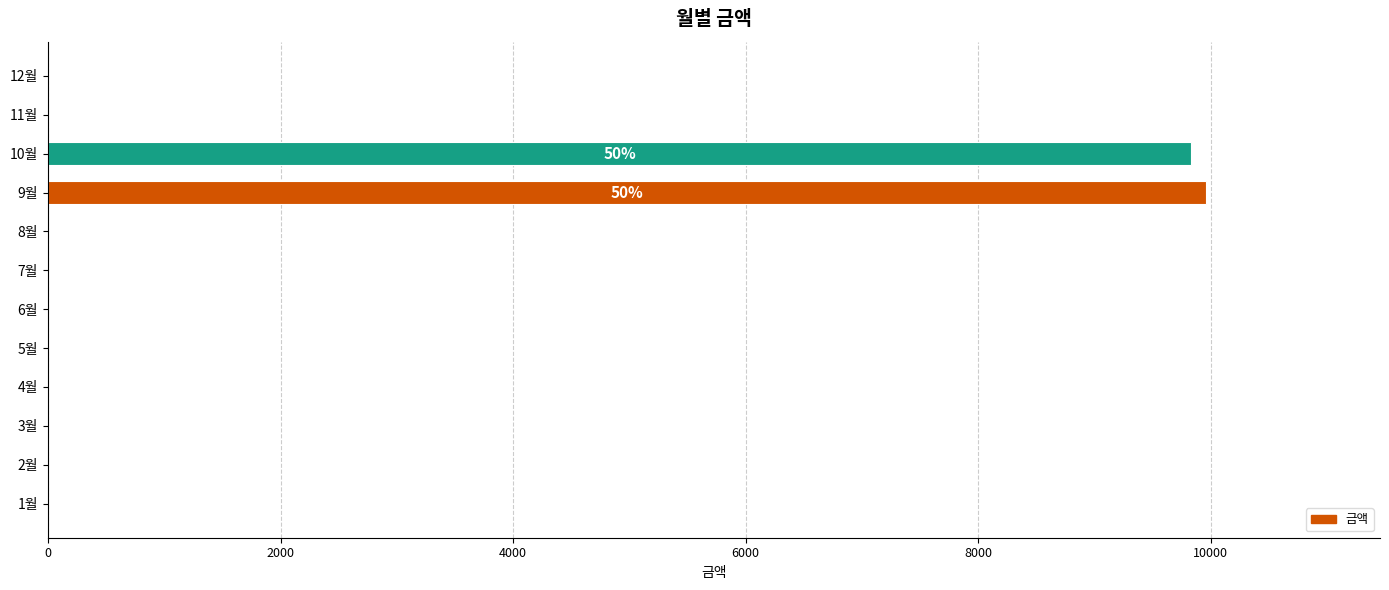

Does the chart contain stacked bars?

No